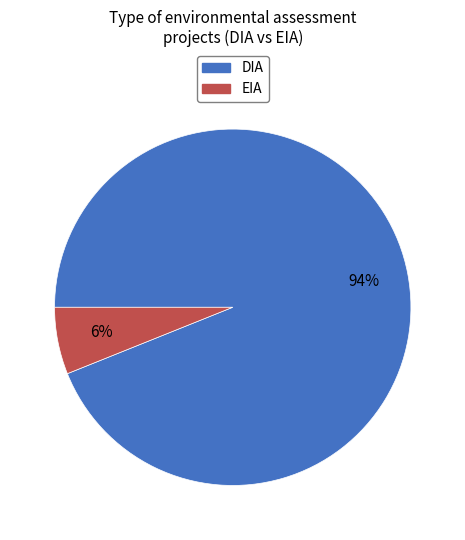

To the nearest percent, what is the difference between the DIA and EIA slice percentages?

88%